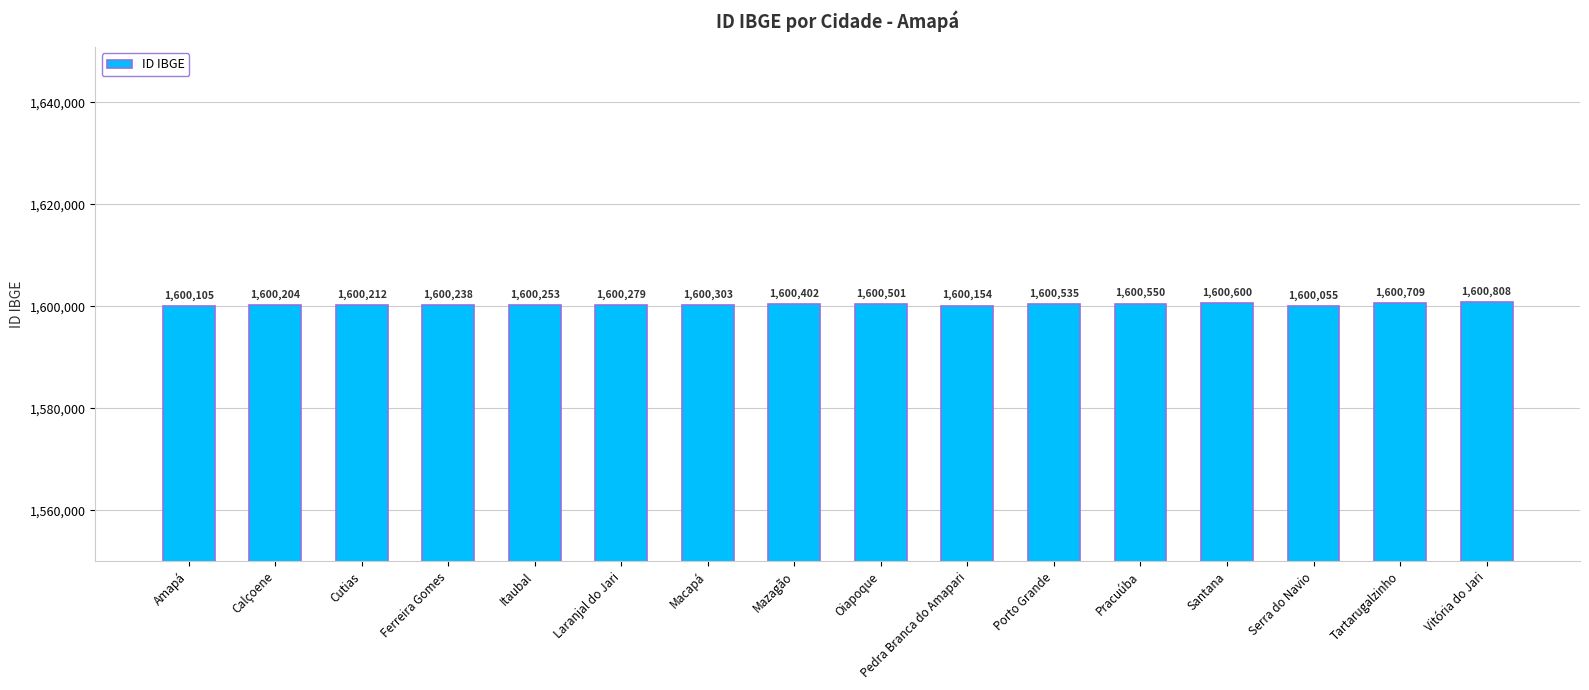

What is the maximum value shown in the chart?

1600808